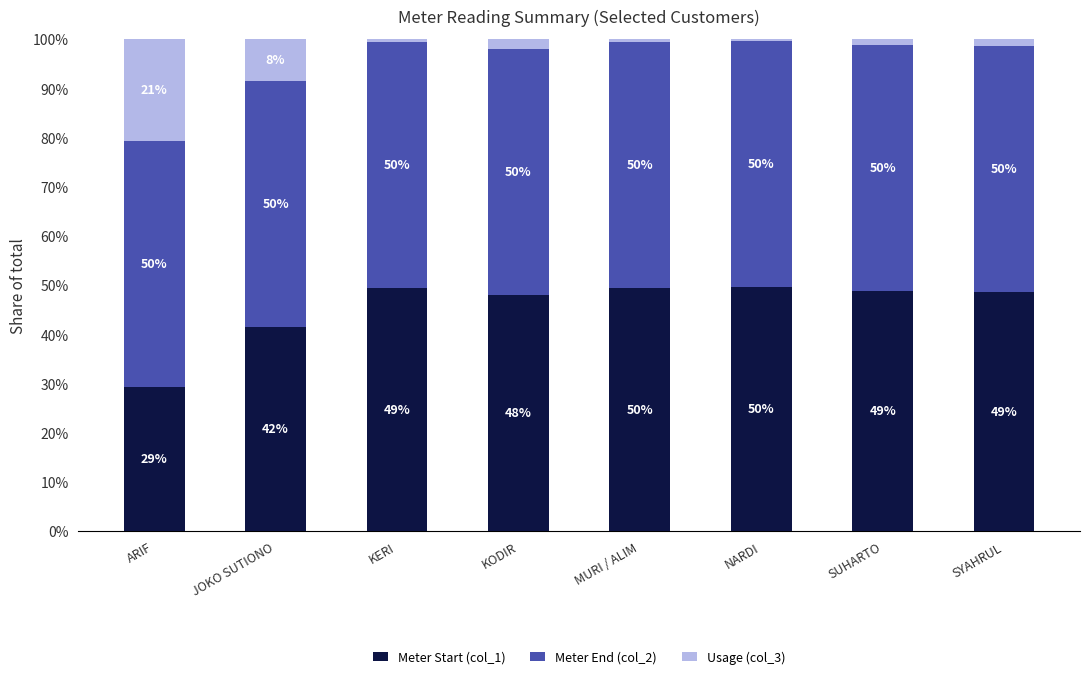

Which category has the lowest value in the Meter Start (col_1) series?

ARIF